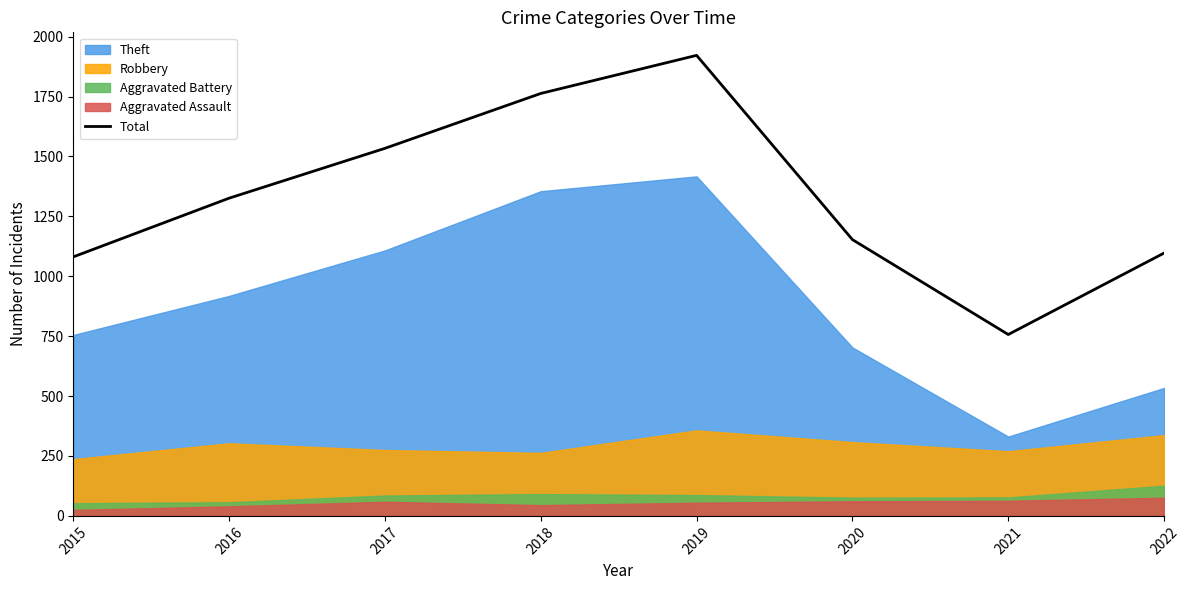

Reading right to left, list all the values displayed in this chart.

2022=1097	2021=757	2020=1153	2019=1922	2018=1763	2017=1534	2016=1326	2015=1081